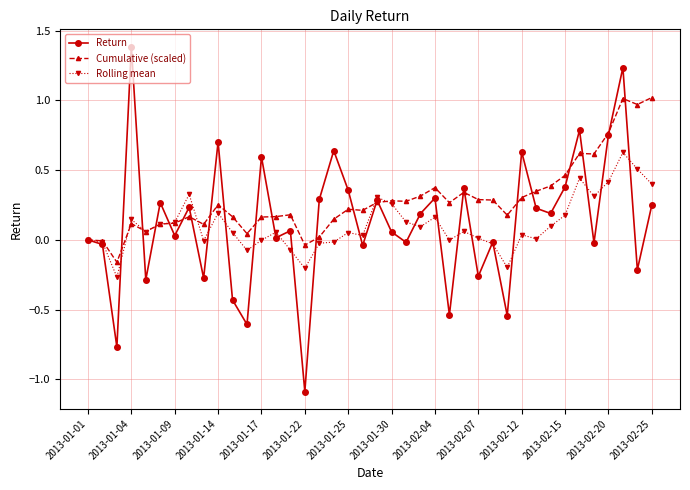

Which series has the largest total across all categories?

Cumulative (scaled)